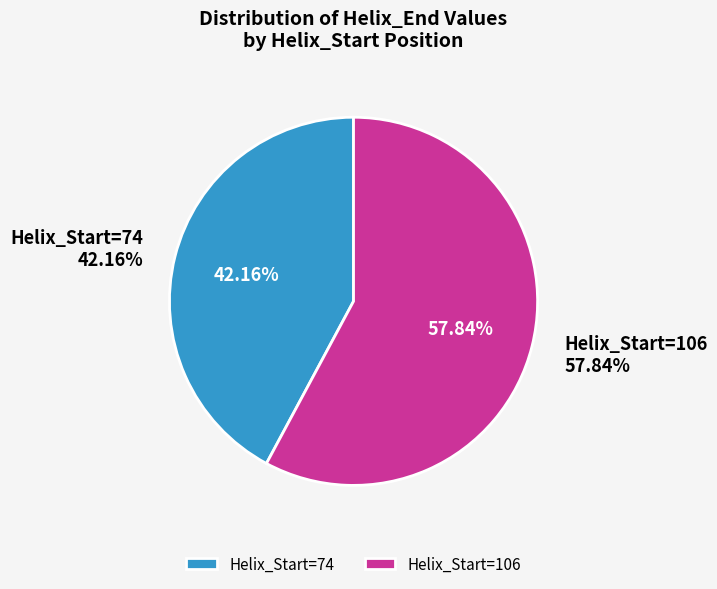

Rank the categories by value from highest to lowest.

106, 74